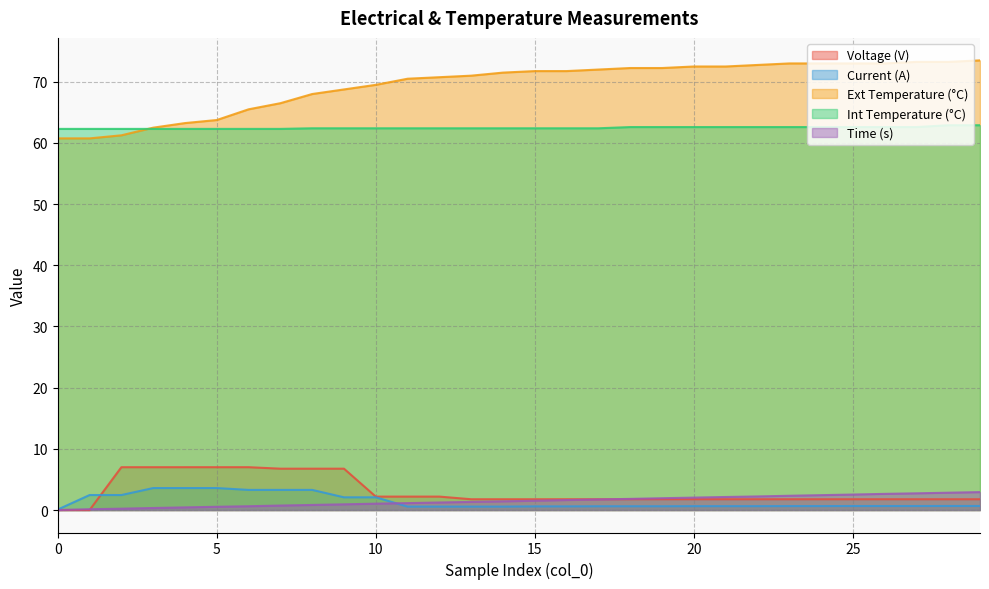

What are all the series names shown in the legend?

Voltage (V), Current (A), Ext Temperature (°C), Int Temperature (°C), Time (s)